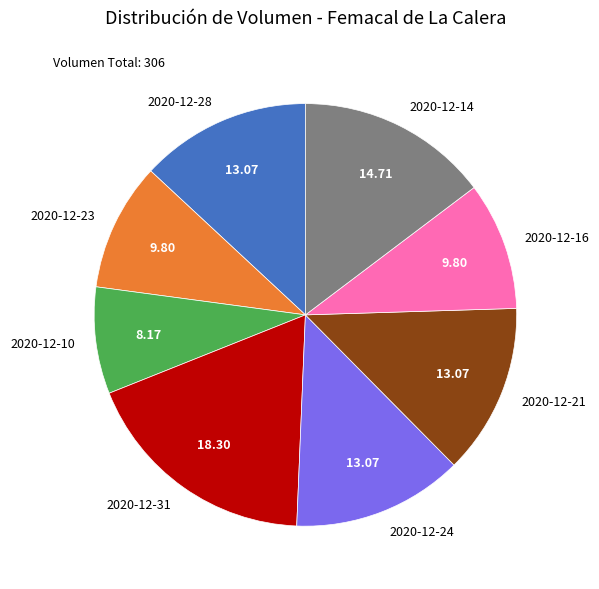

Does 2020-12-21 account for over 50% of the chart?

No